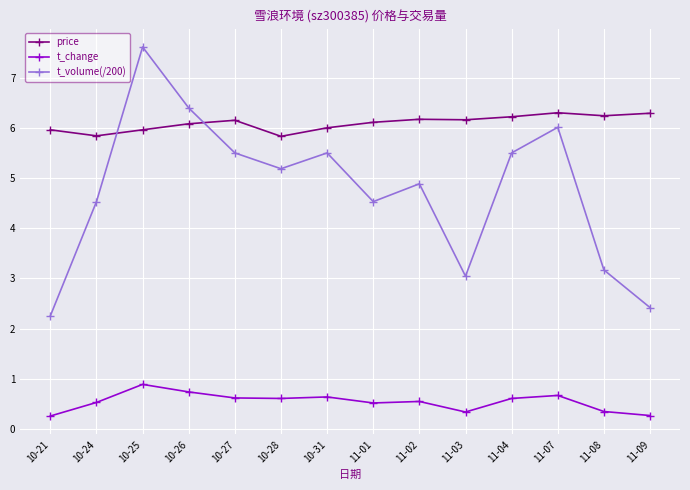

What is the minimum value for price?

5.8